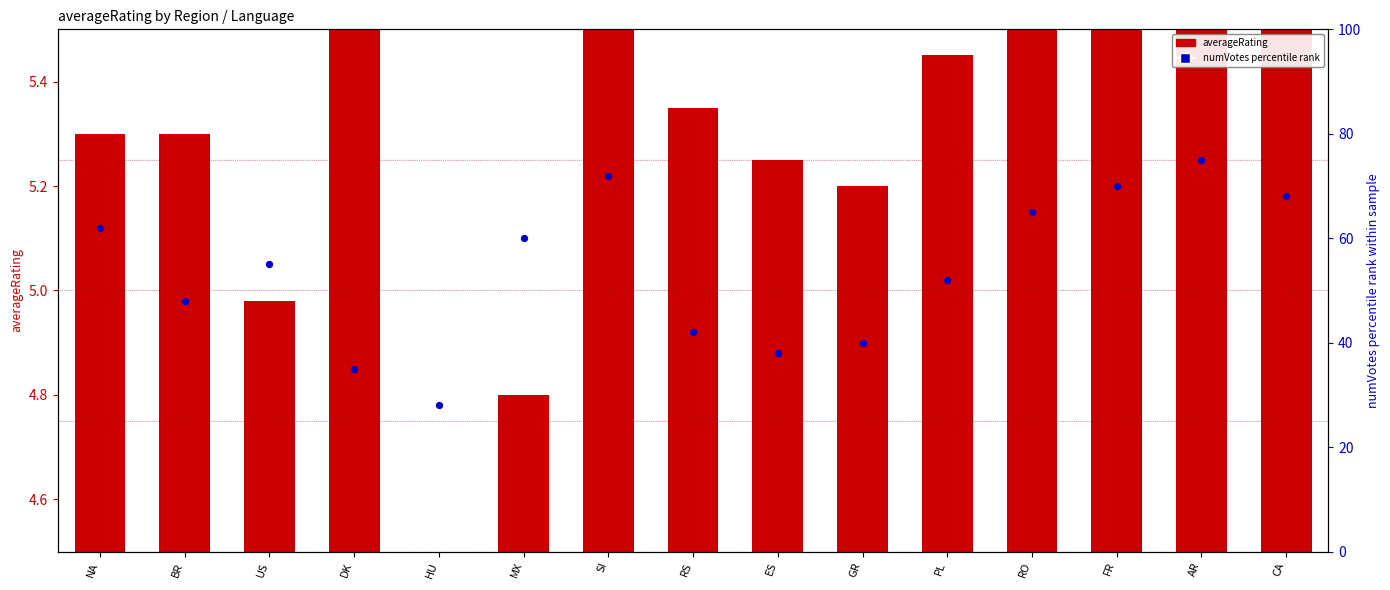

What is the change in value from ES to FR?

+32